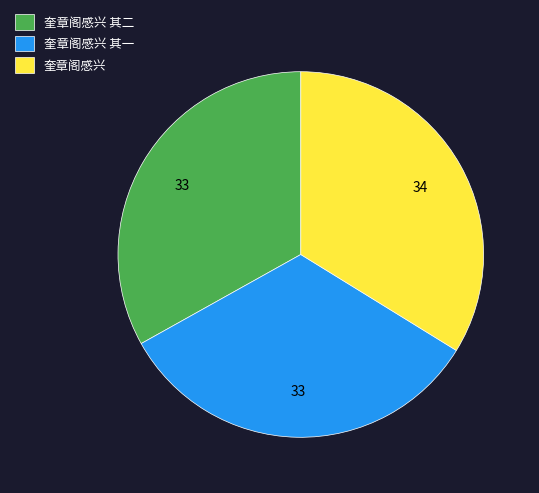

How many slices are in this pie chart?

3